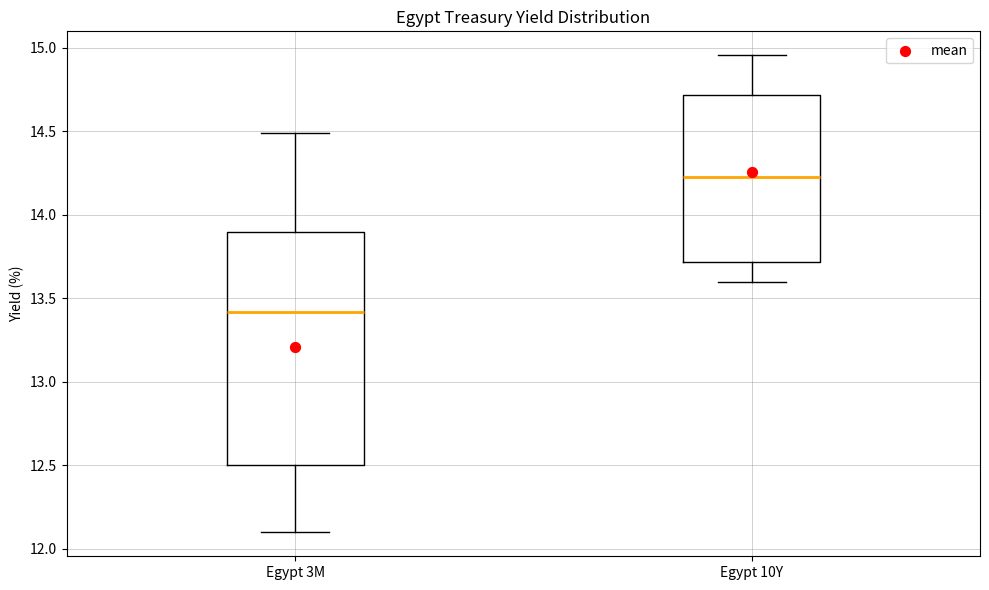

Where does the lower whisker of the box for Egypt 3M end on the y-axis? The values are not printed on the chart, so give them approximately, as read against the axis.

12.10